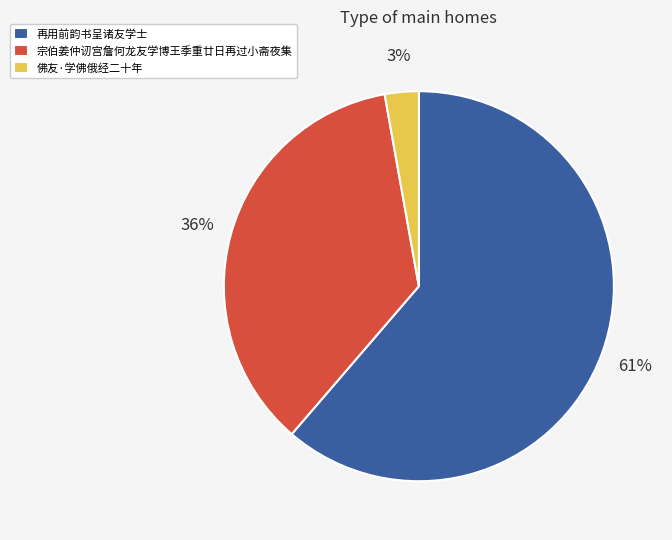

Which has a higher value, 宗伯姜仲讱宫詹何龙友学博王季重廿日再过小斋夜集 or 再用前韵书呈诸友学士?

再用前韵书呈诸友学士